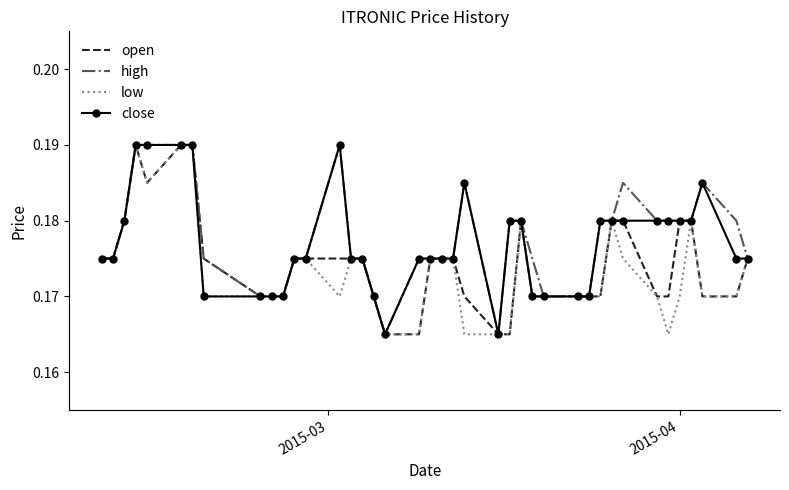

What are all the series names shown in the legend?

open, high, low, close